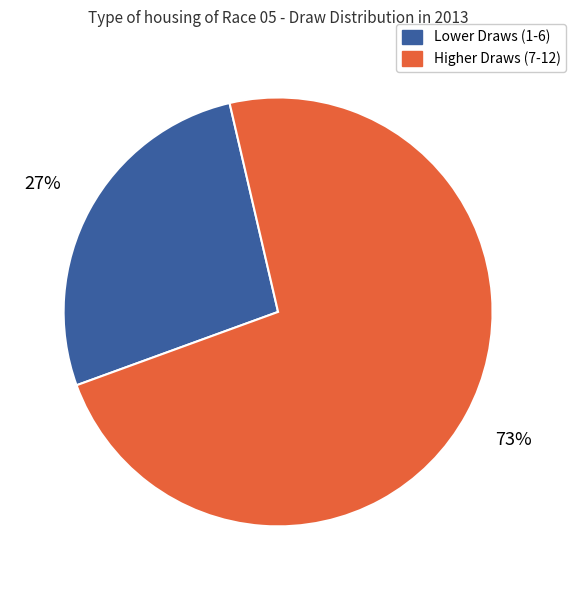

Is there a majority slice in this chart?

Yes